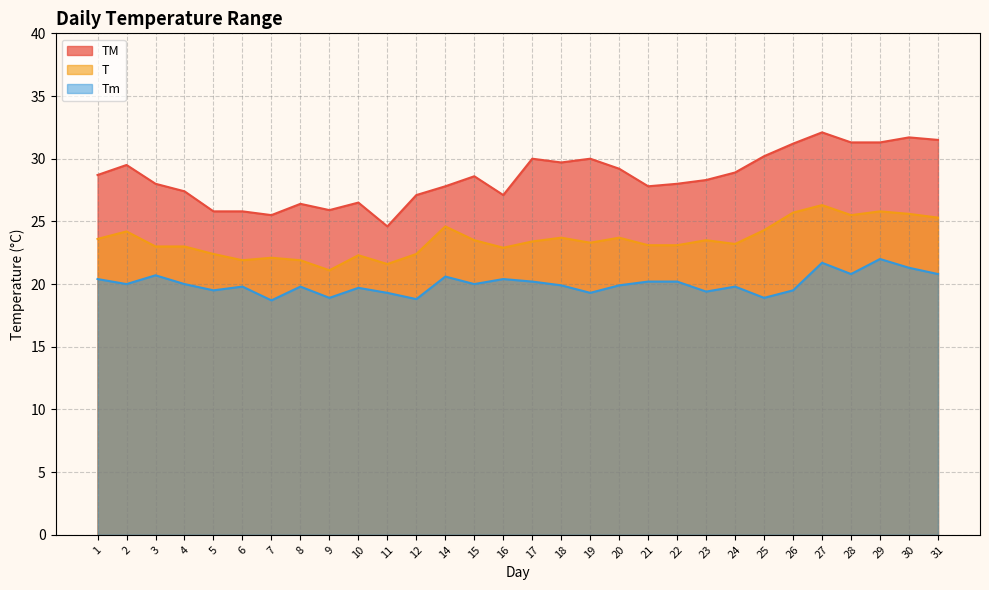

Read the T value at 1.

23.6